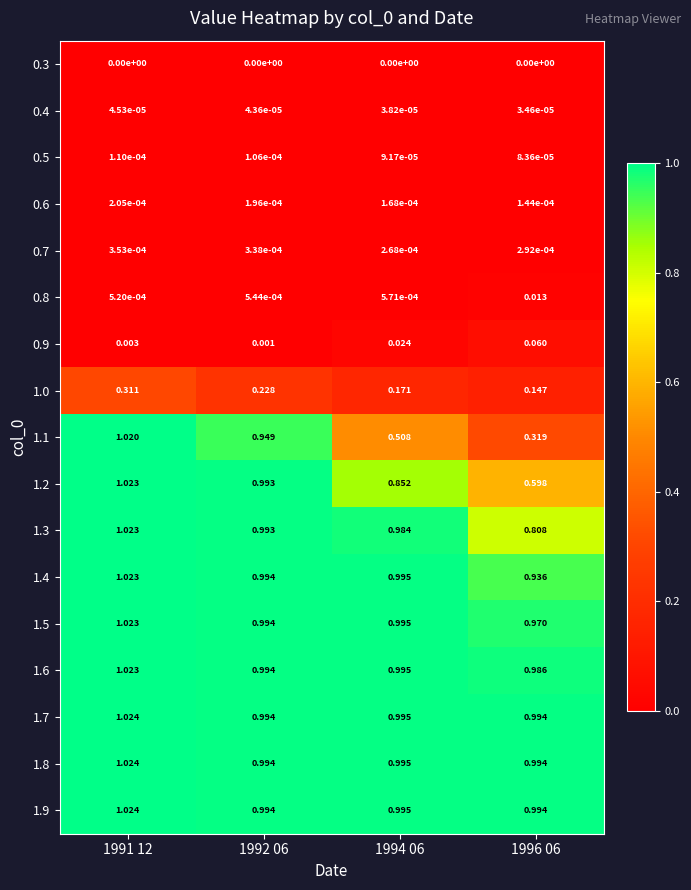

Is the value of 1.0 at 1994 06 greater than the value of 0.8 at 1996 06?

Yes